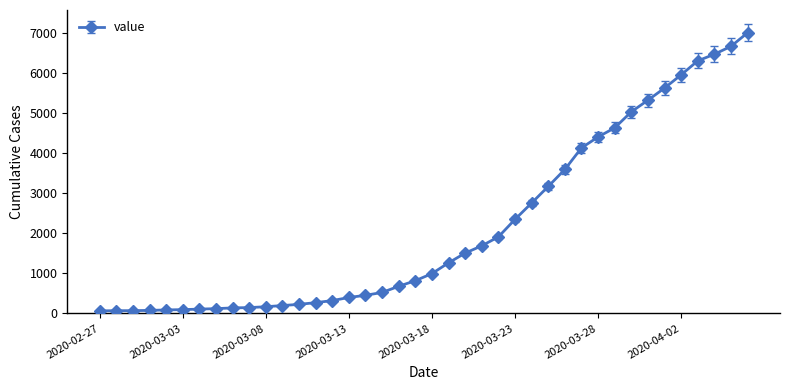

What is the maximum value shown in the chart?

6995